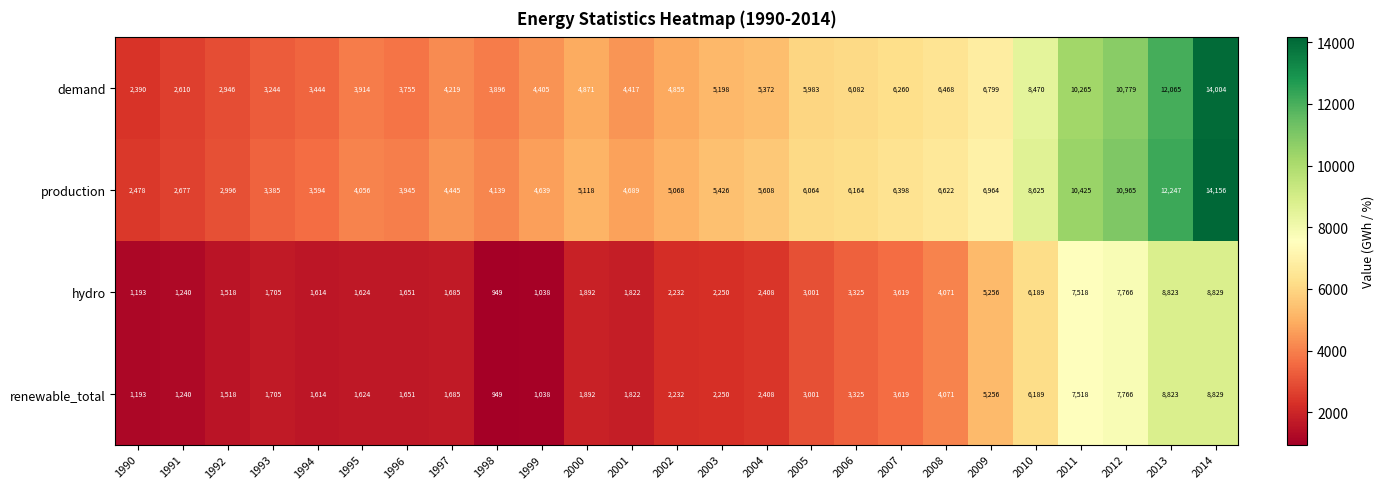

What is the difference between the maximum and second lowest values in the hydro series?

7791